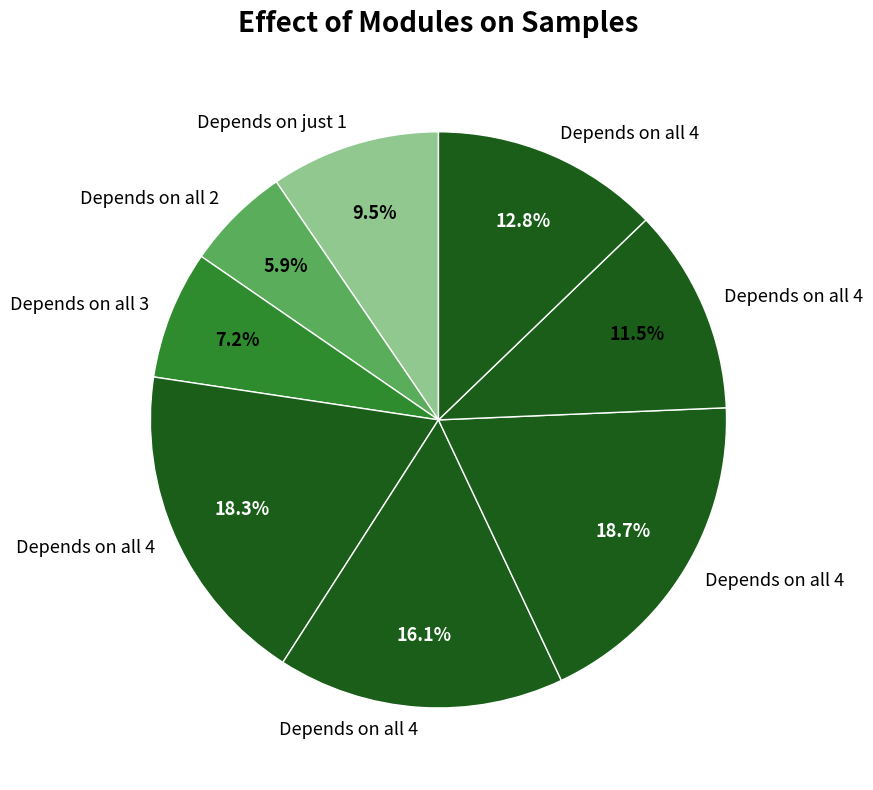

How many slices are in this pie chart?

8